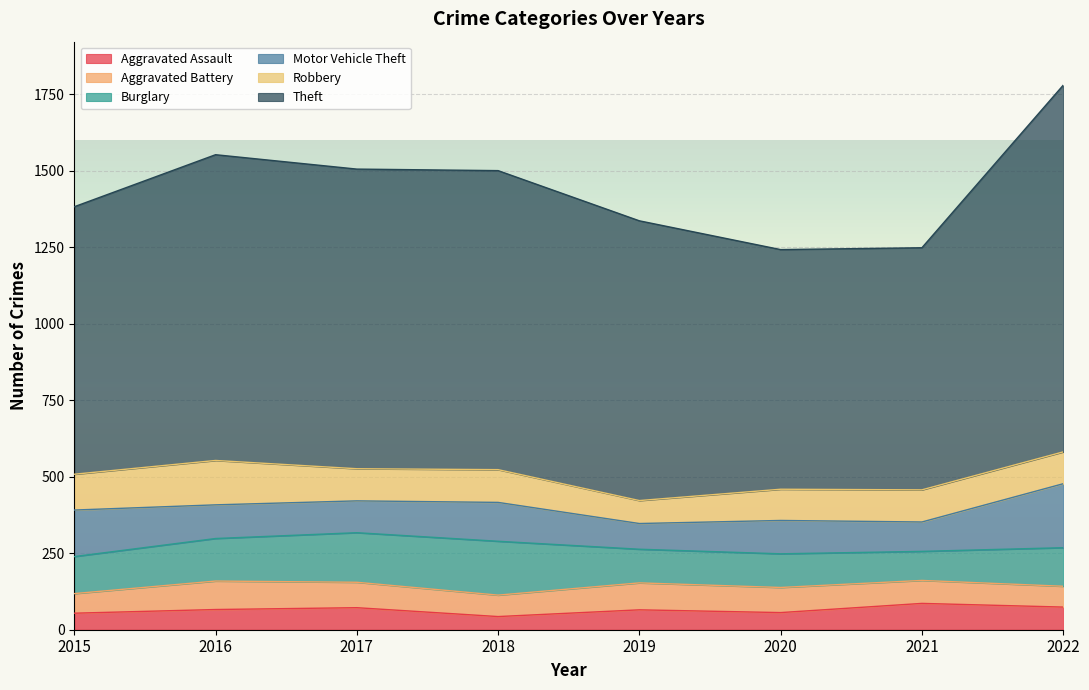

In Robbery, how many points are lower than both neighbors (excluding endpoints)?

2